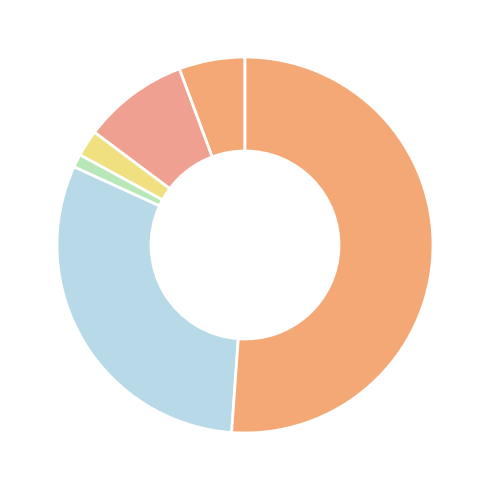

Which slice is the largest?

Theft